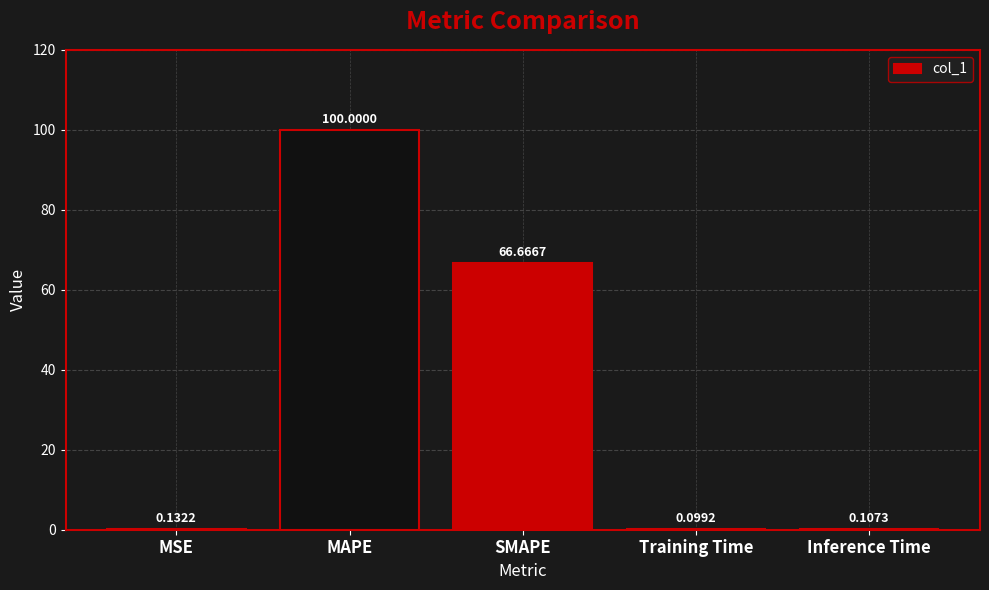

What is the sum of the values at MSE and SMAPE?

66.8